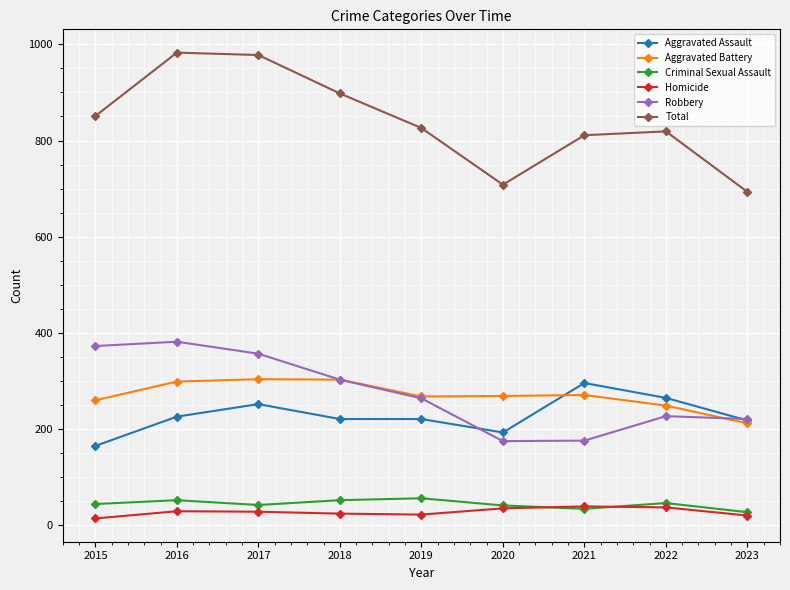

True or false: Aggravated Battery and Criminal Sexual Assault intersect in this chart.

False